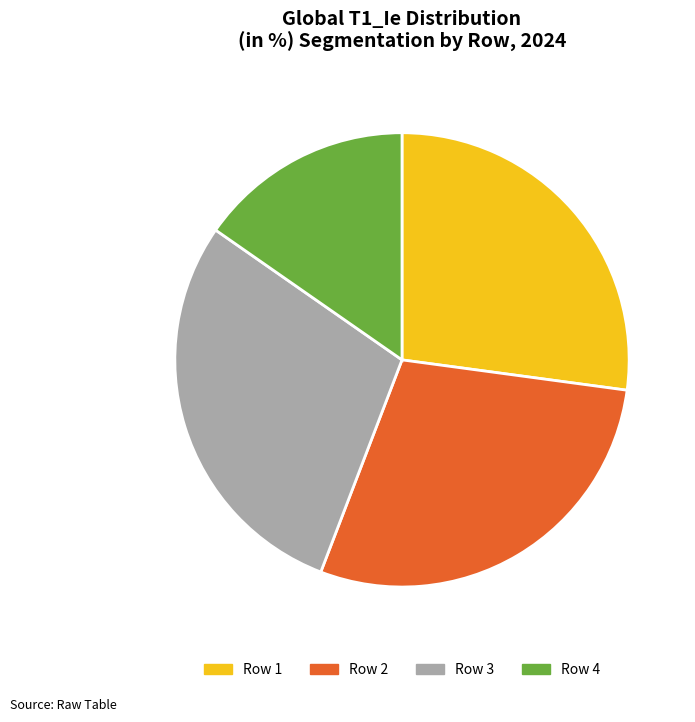

Is there any slice that represents more than half of the pie?

No